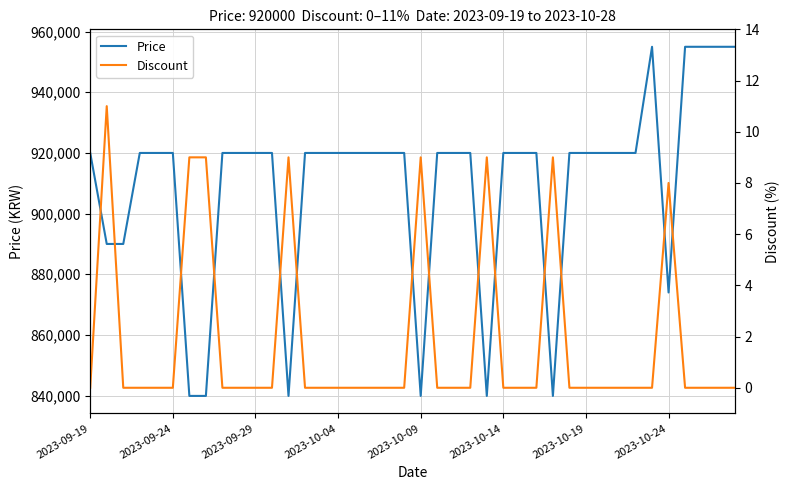

Is it true that Discount equals -5 at 17?

False